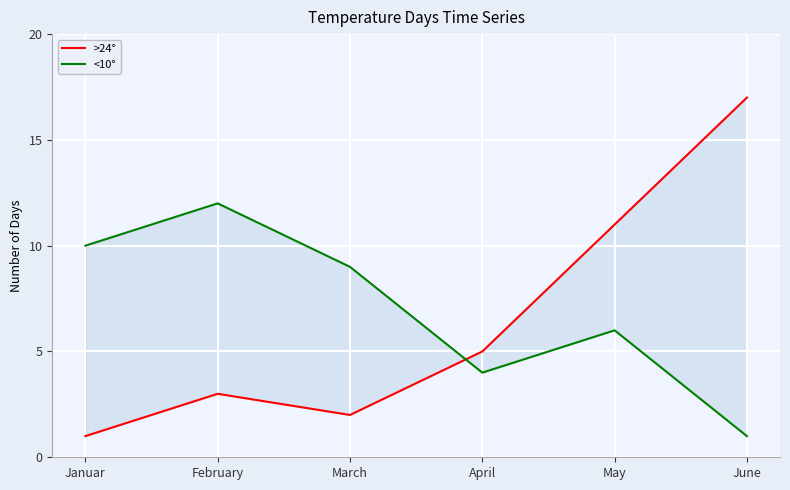

After their last crossing, which series has the higher values: <10° or >24°?

>24°